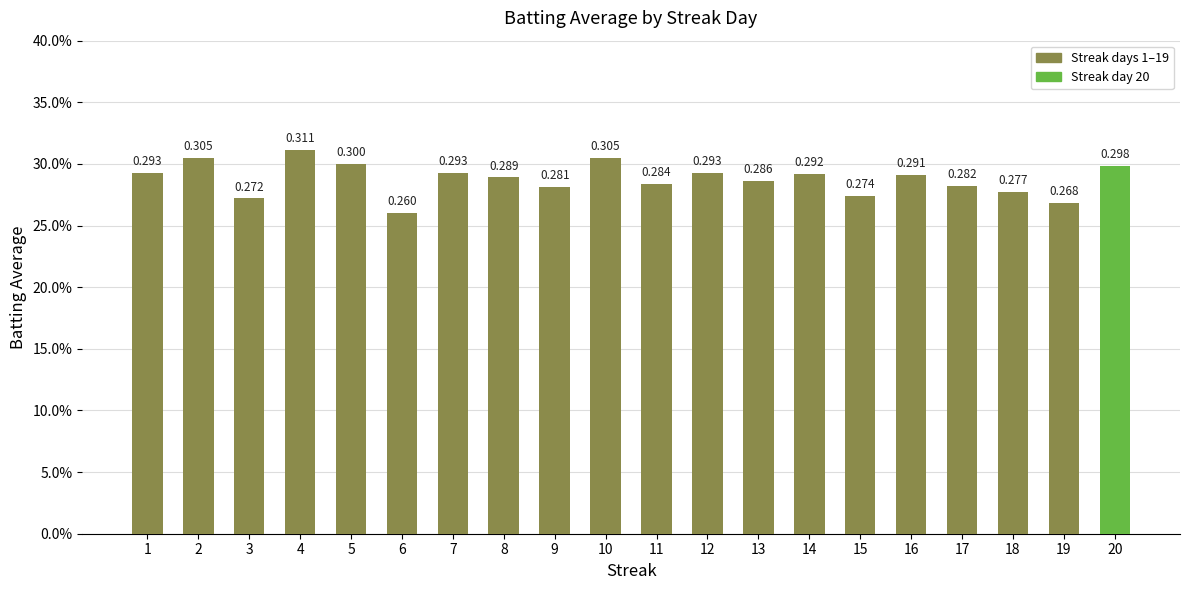

The value at 15 is 0.3. True or false?

True